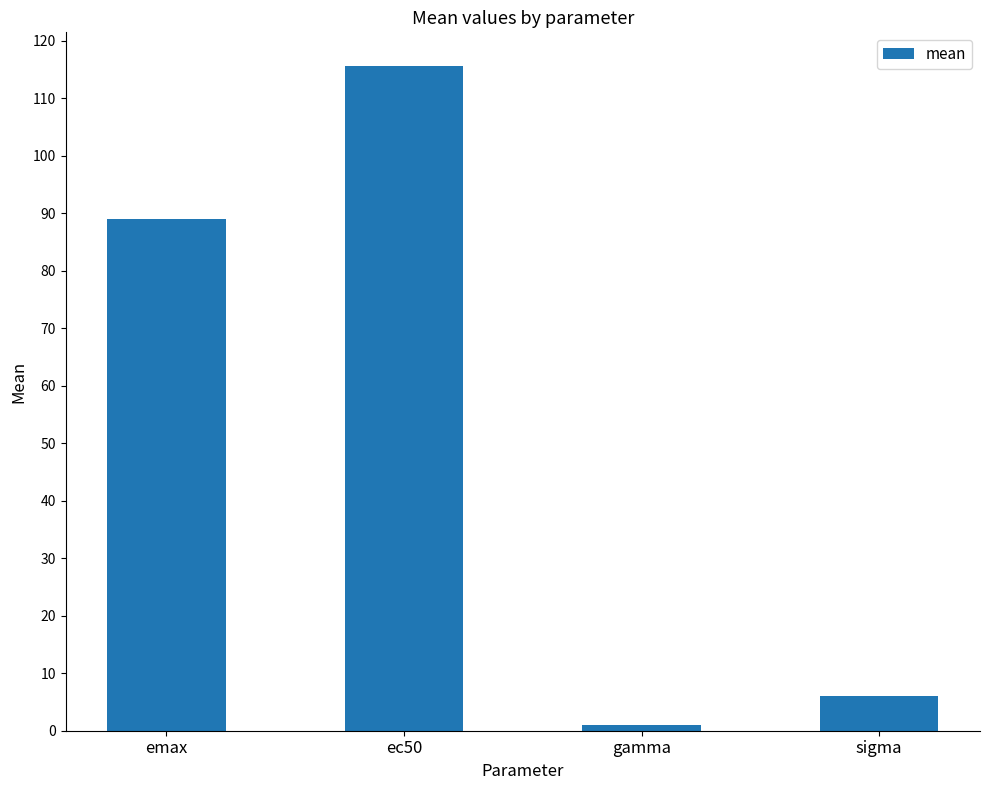

Reading right to left, extract all data points from this chart.

6.1	1.0	115.7	89.0